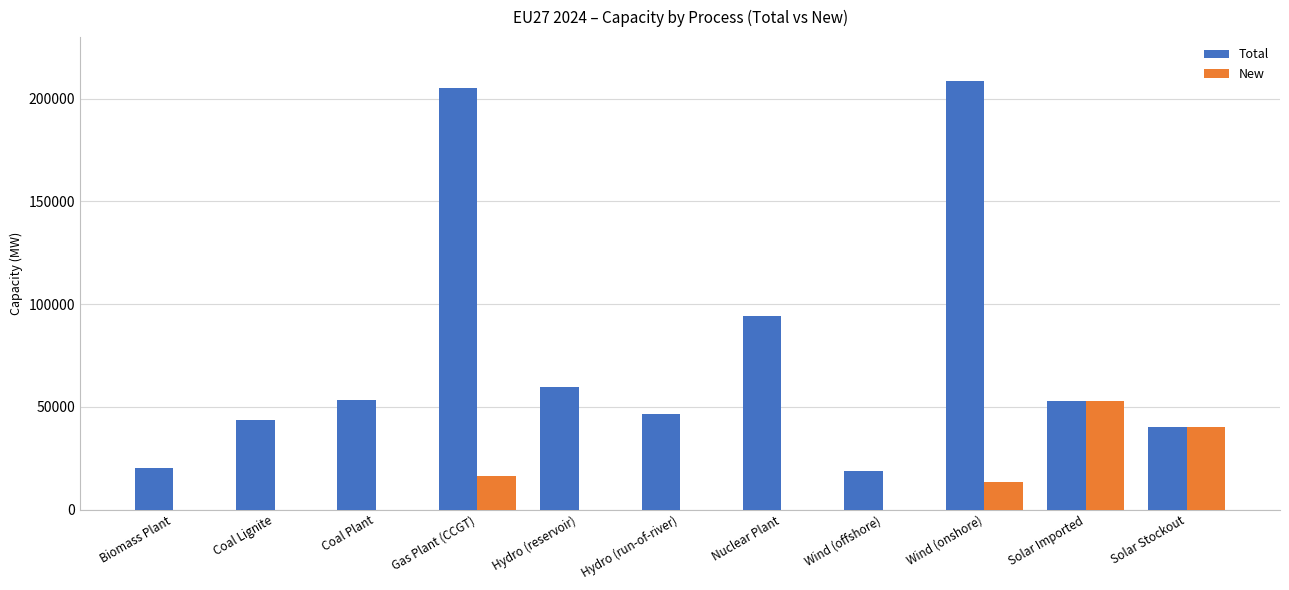

The value of New at Nuclear Plant is 0.0. True or false?

True